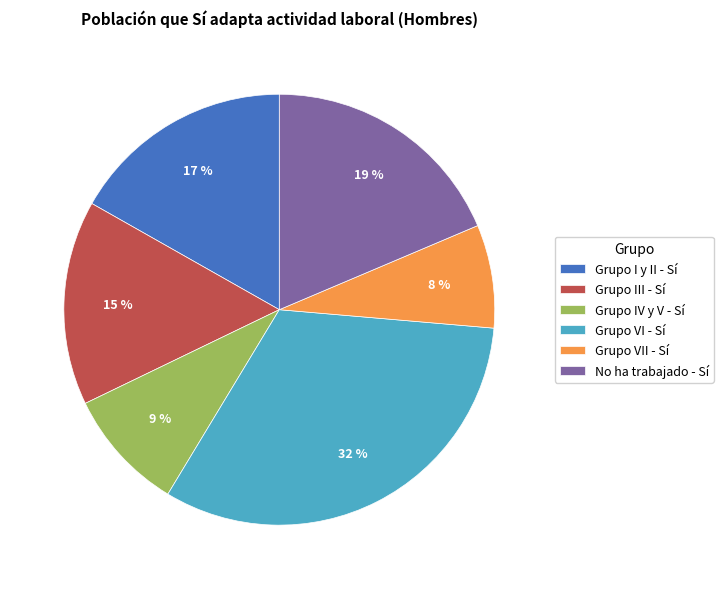

Is the sum of Grupo I y II - Sí and Grupo VII - Sí greater than half?

No